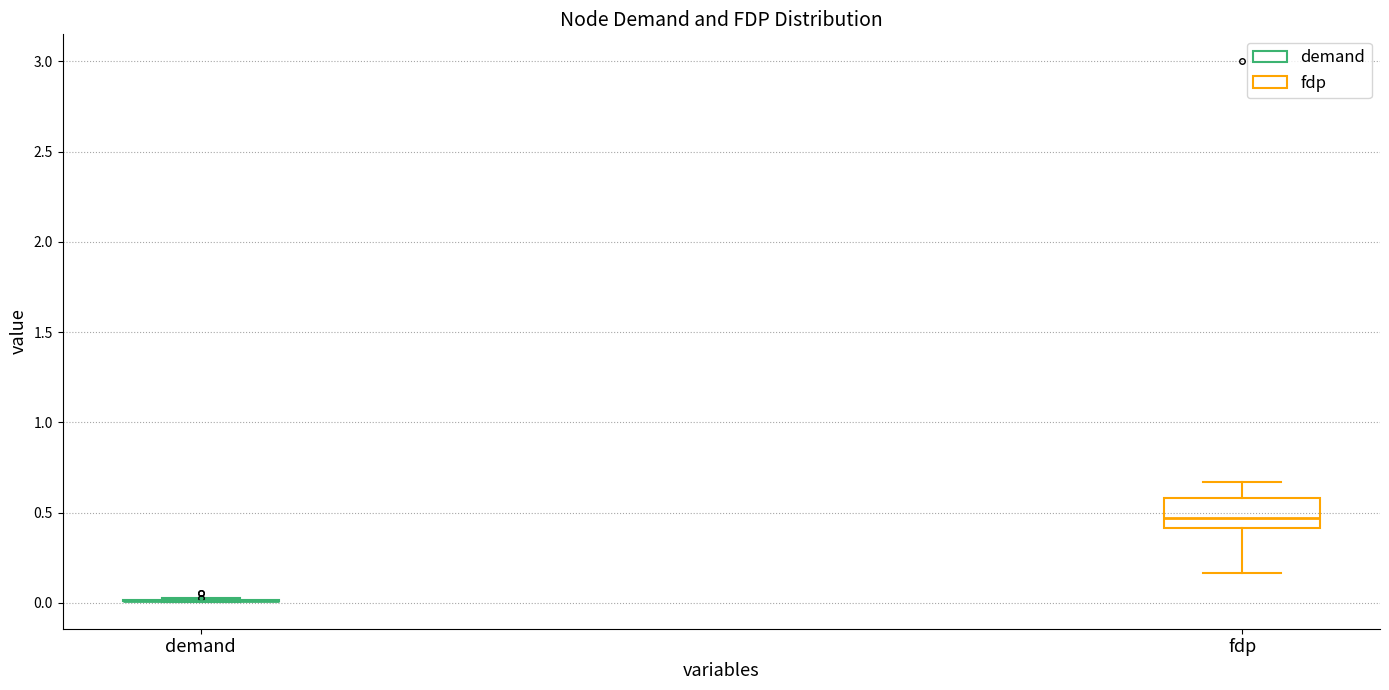

Reading left to right, transcribe this box plot: for each box, give where its median line is, the range the box spans, and where its two whiskers end, as read against the y-axis. The values are not printed on the chart, so give them approximately, as read against the axis.

demand: box collapsed to a line at 0.00, whiskers 0.00 to 0.05
fdp: median 0.45, box 0.40 to 0.60, whiskers 0.15 to 0.65